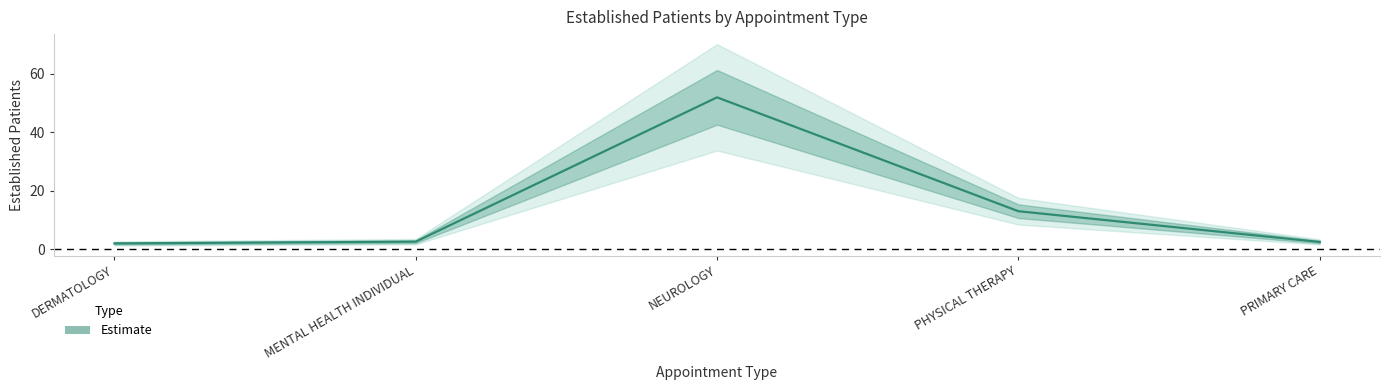

What is the ratio of the value at NEUROLOGY to the value at PHYSICAL THERAPY?

4.0